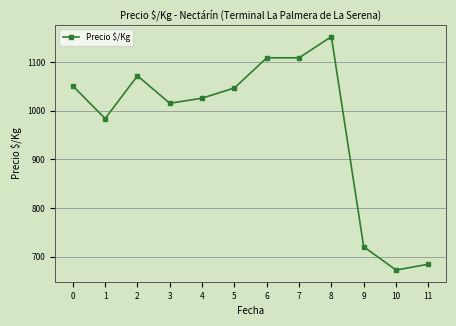

At which category does the chart reach its minimum across all series?

10